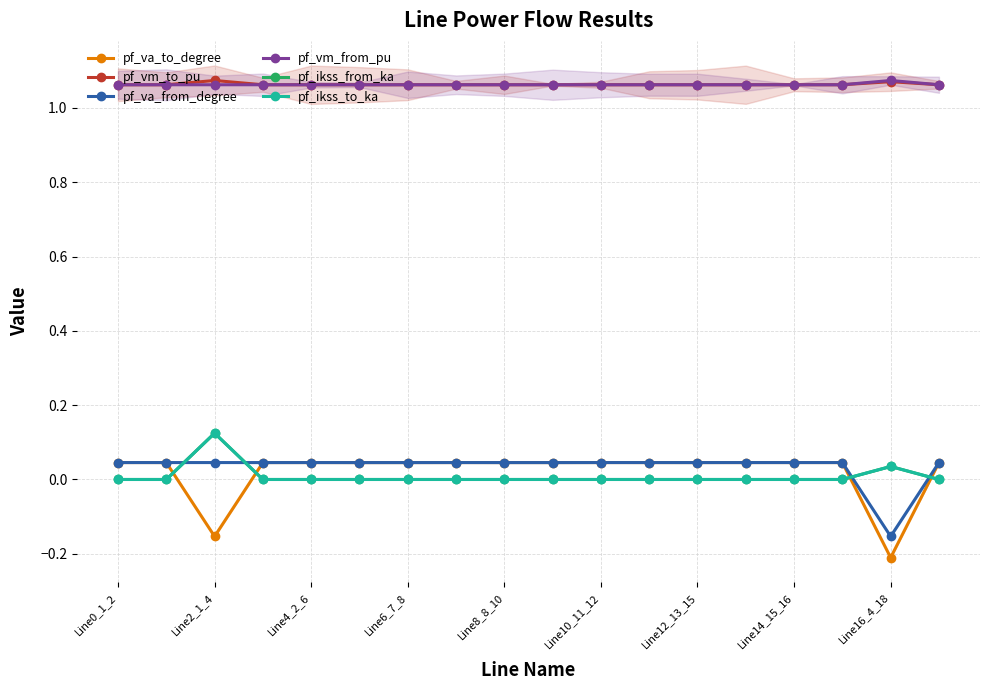

How many categories are shown in the chart?

18